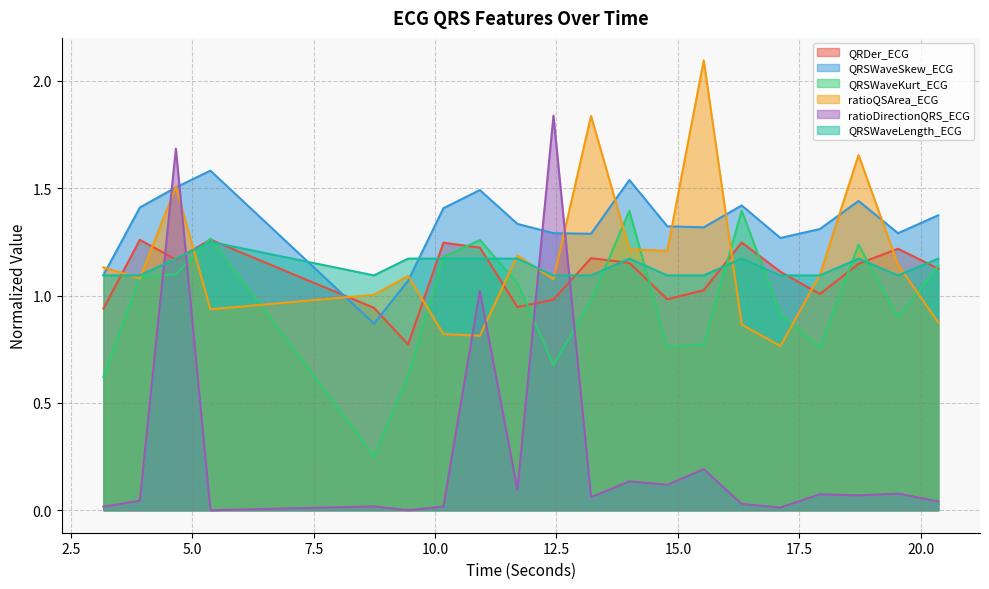

Which category has the lowest value across all series?

5.375